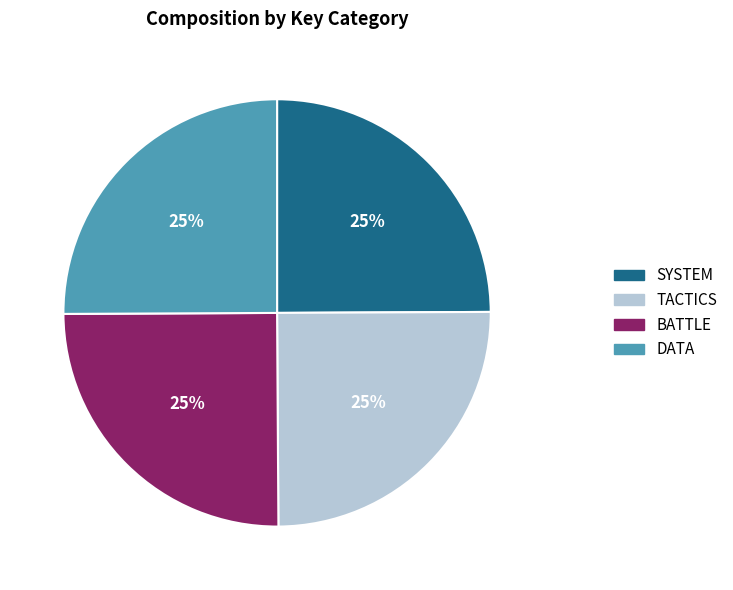

Count the number of slices in the pie.

4